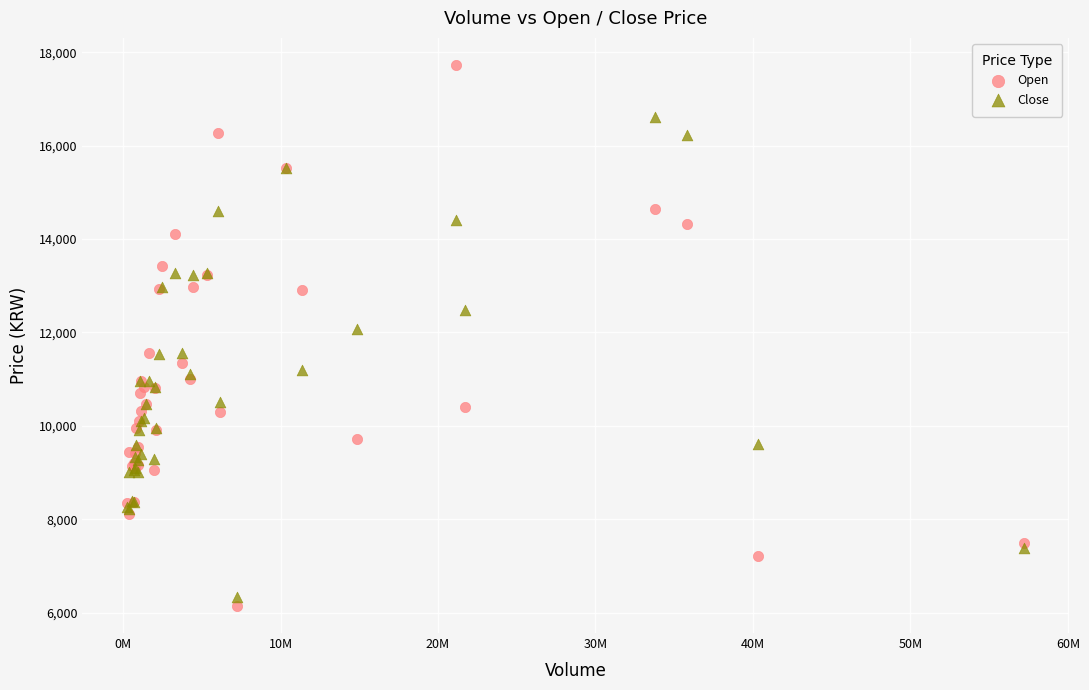

Which series reaches the maximum Y coordinate?

Open